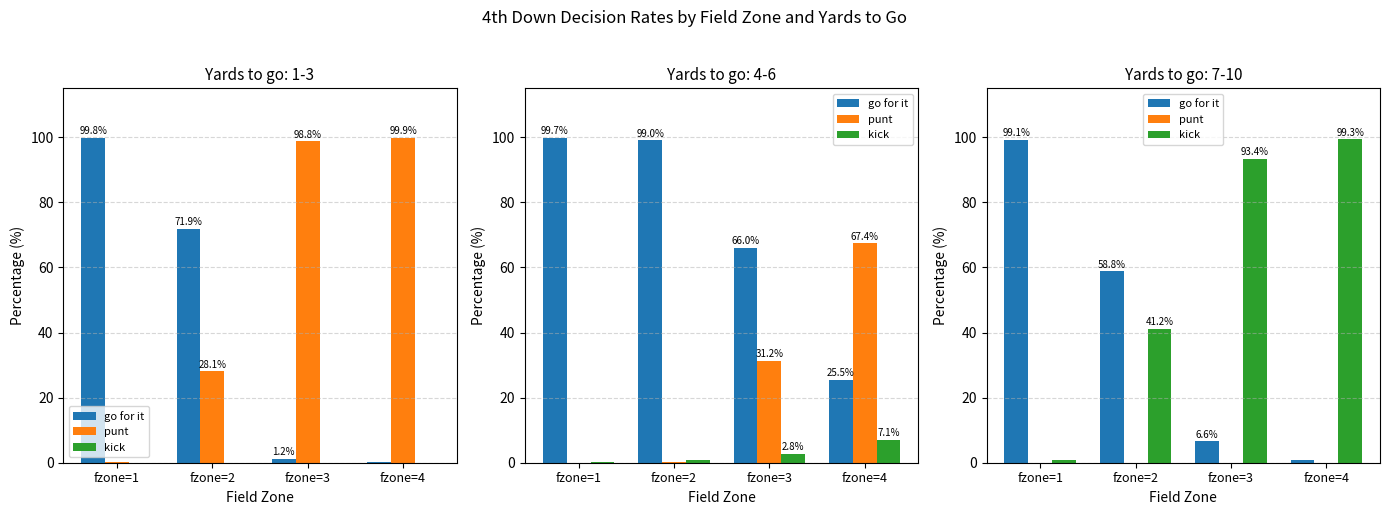

What is the value of the go for it bar at the 3rd from the left?

6.6